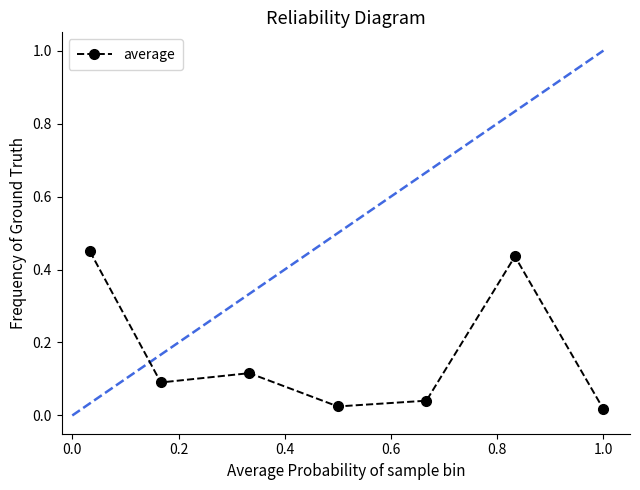

How many interior local peaks (higher than both neighbors) does the data have?

2